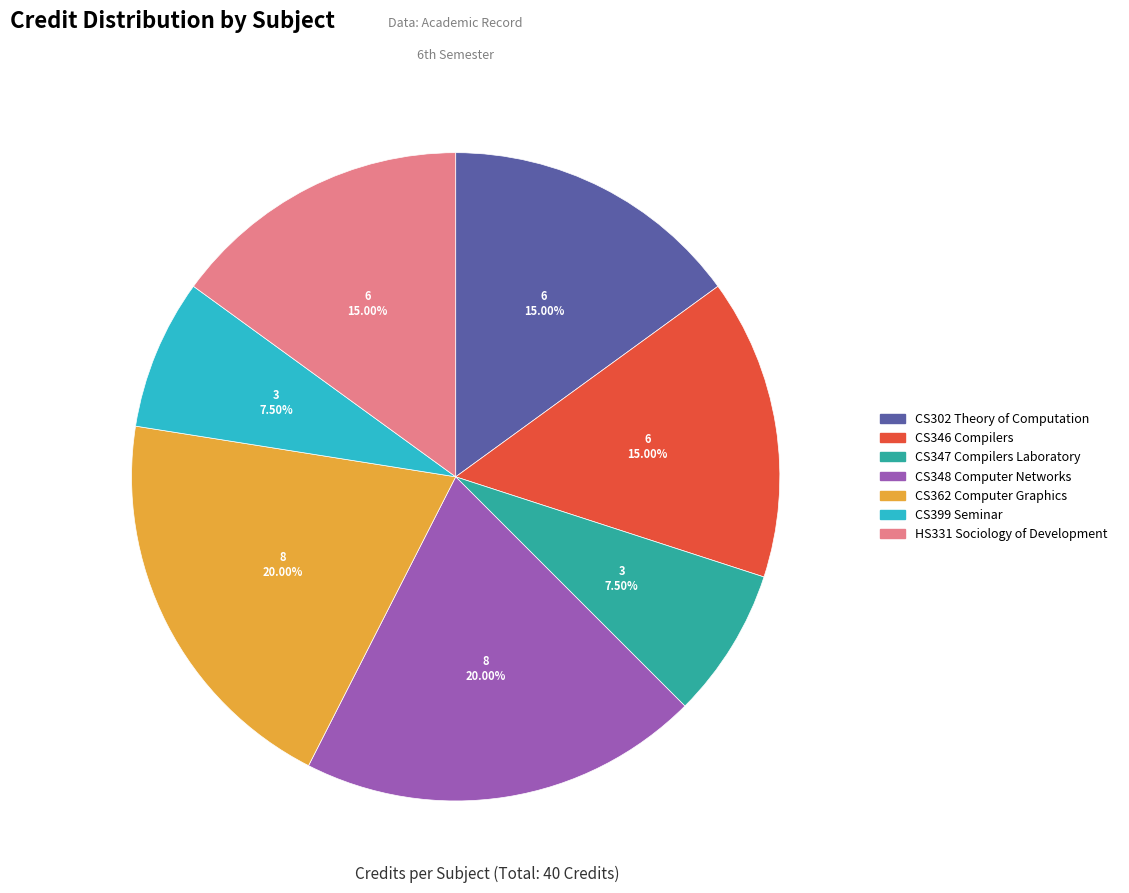

Combined, do CS362 Computer Graphics and CS399 Seminar account for over 50%?

No